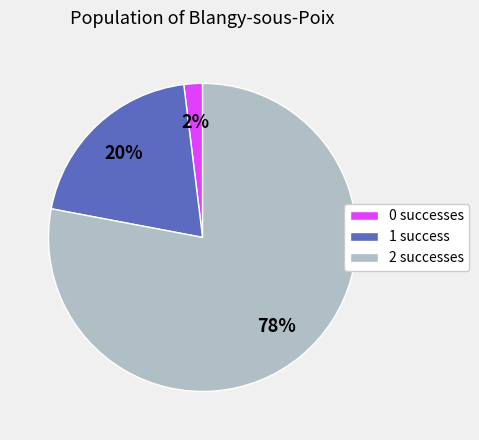

The 2 successes slice represents 78% of the pie. True or false?

True